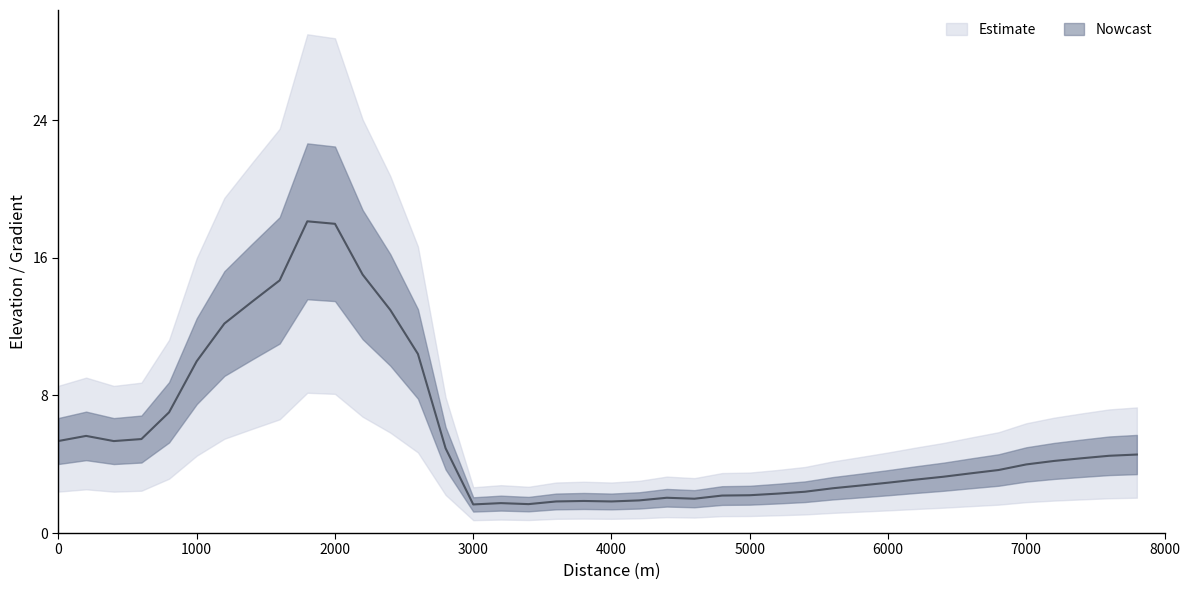

True or false: the data shows 4.2 at 36.

True